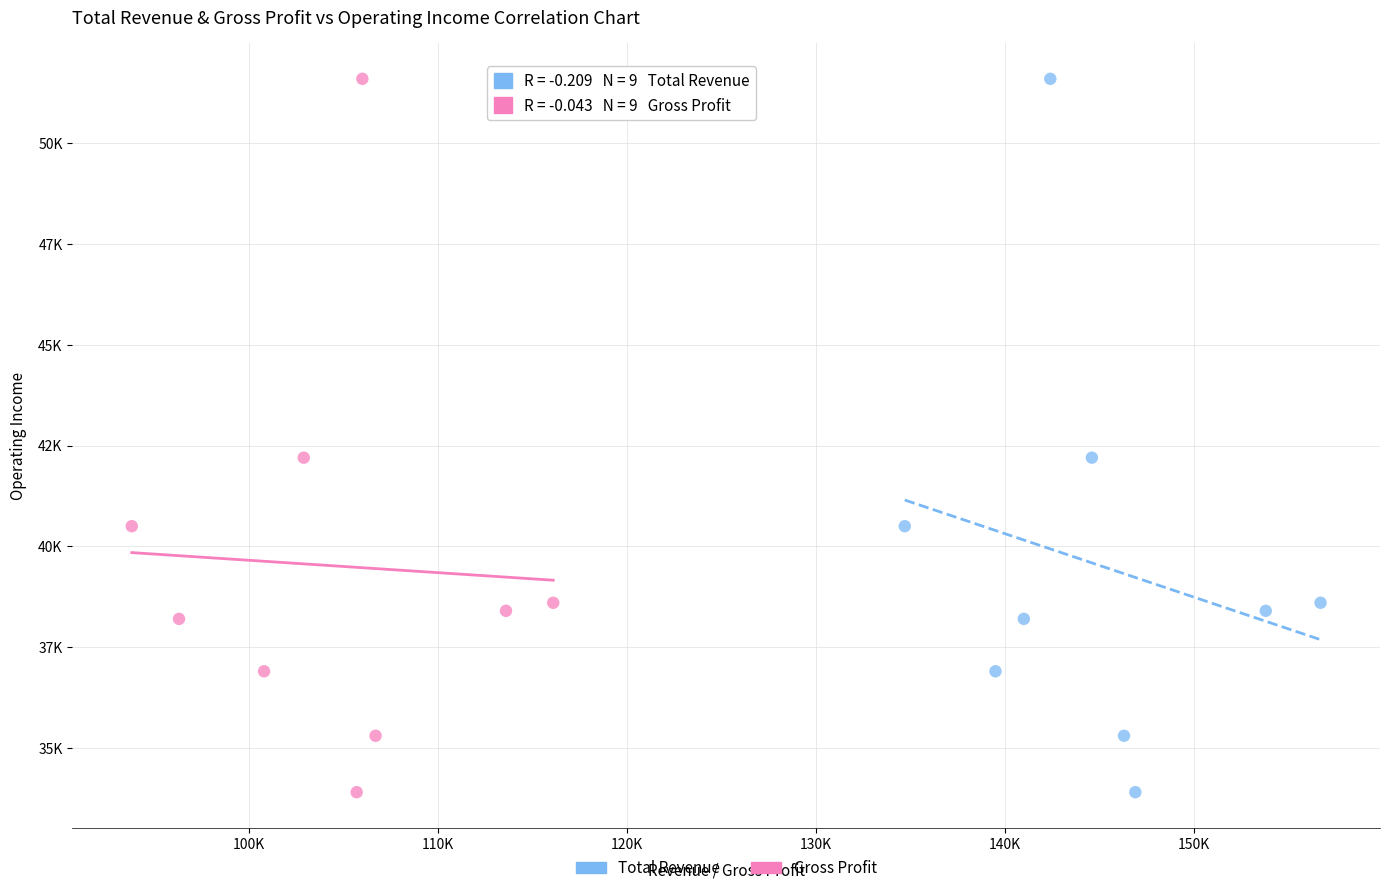

What are all the series names shown in the legend?

Total Revenue, Gross Profit